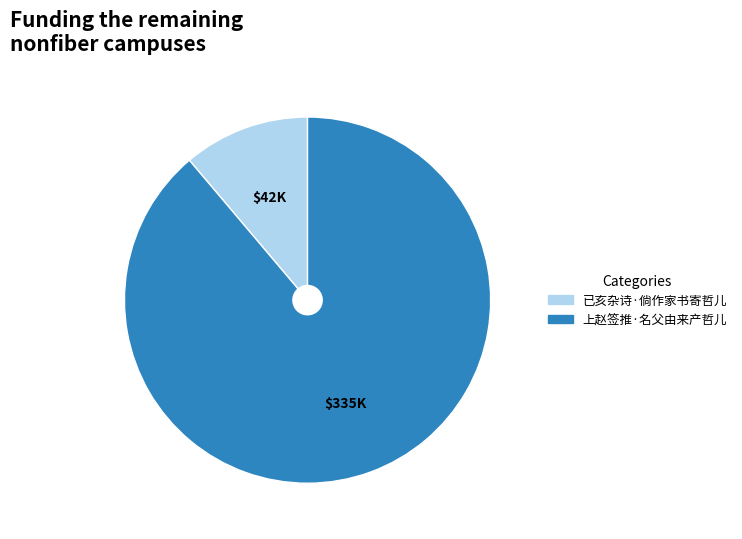

Is there a majority slice in this chart?

Yes